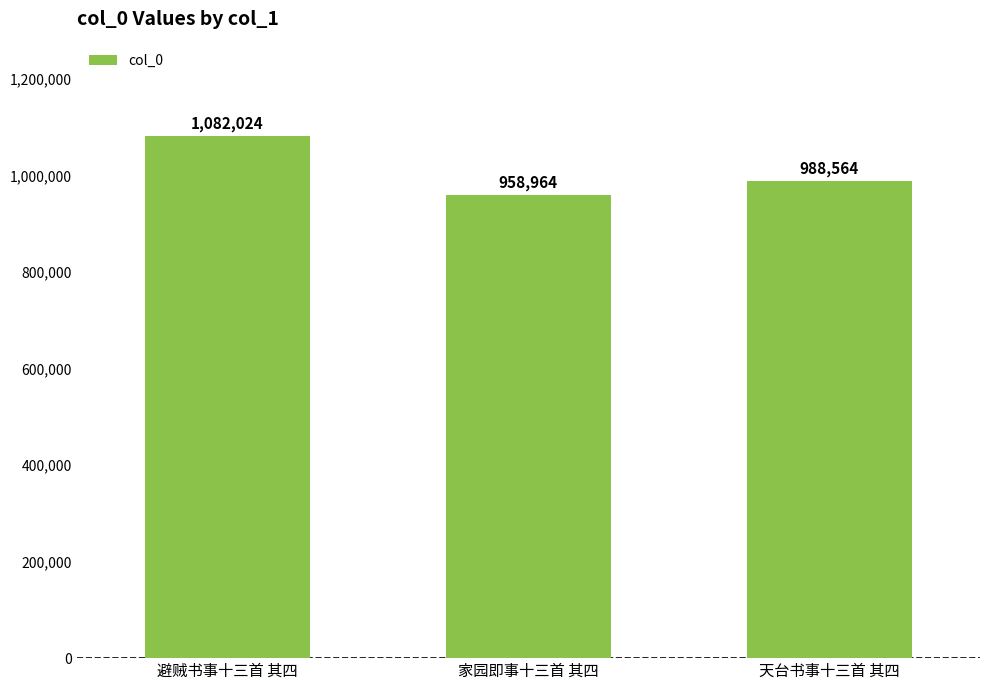

What is the value of the 3rd bar from the left?

988564